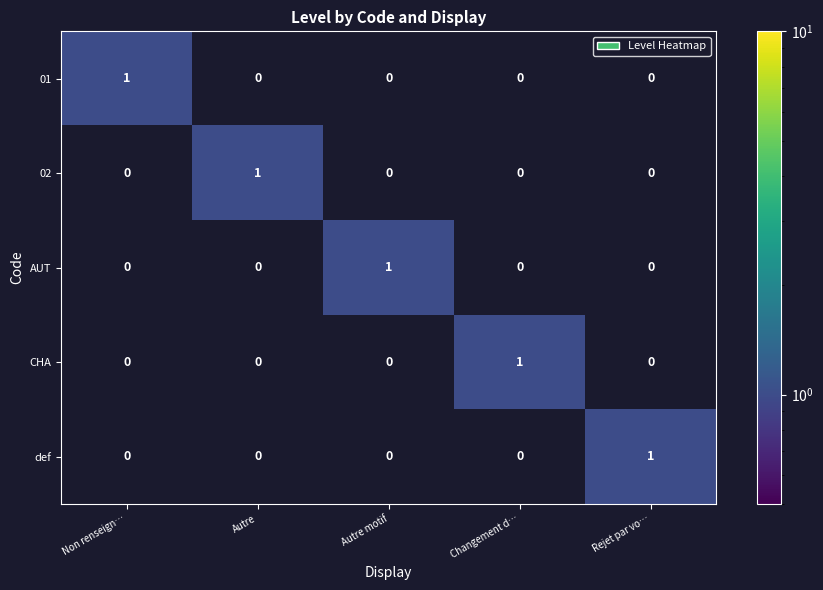

How many def values are between 0 and 1?

5